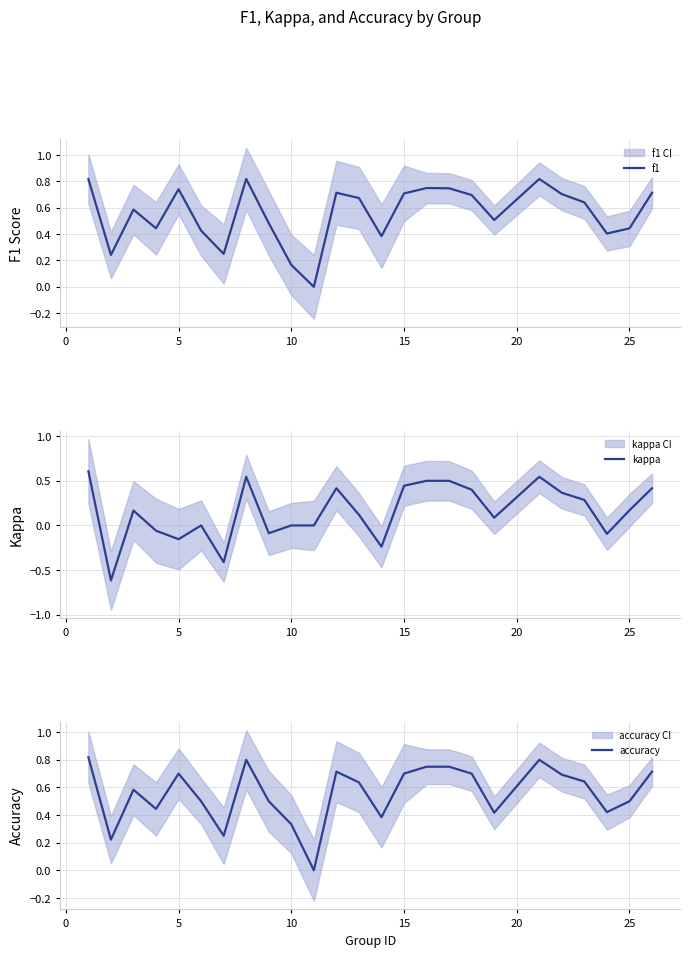

What is the minimum value shown in the chart?

-0.6